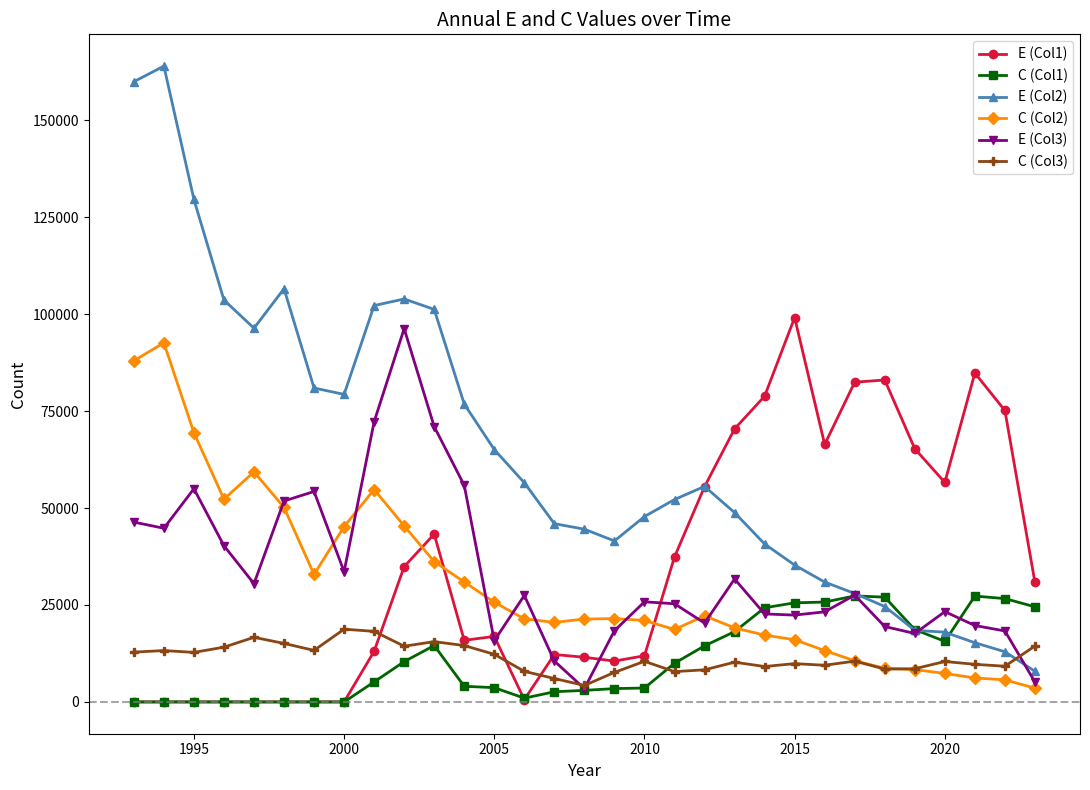

Does the chart display data point markers on the line(s)?

Yes